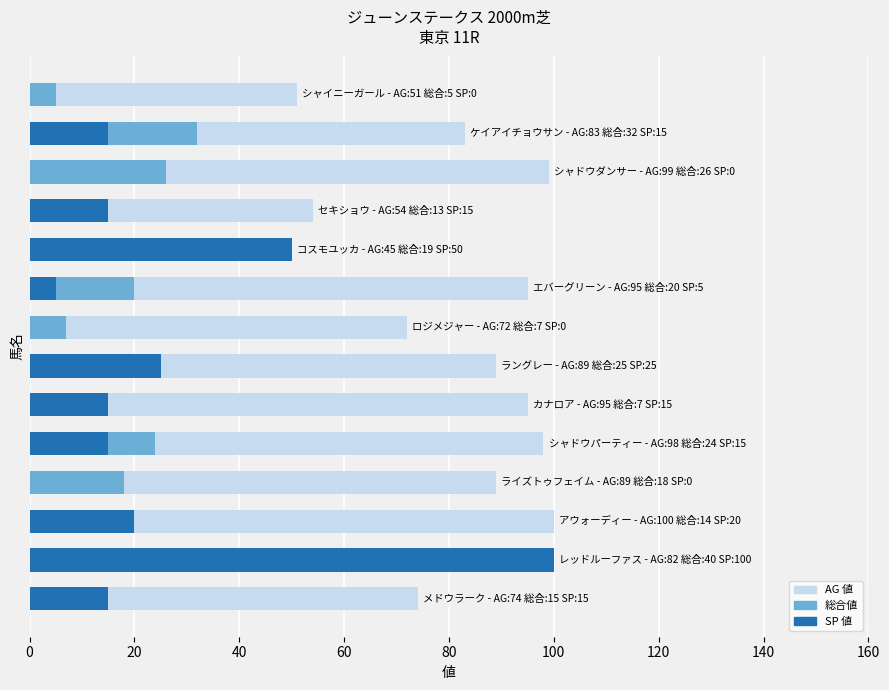

Which series has the largest total across all categories?

AG 値